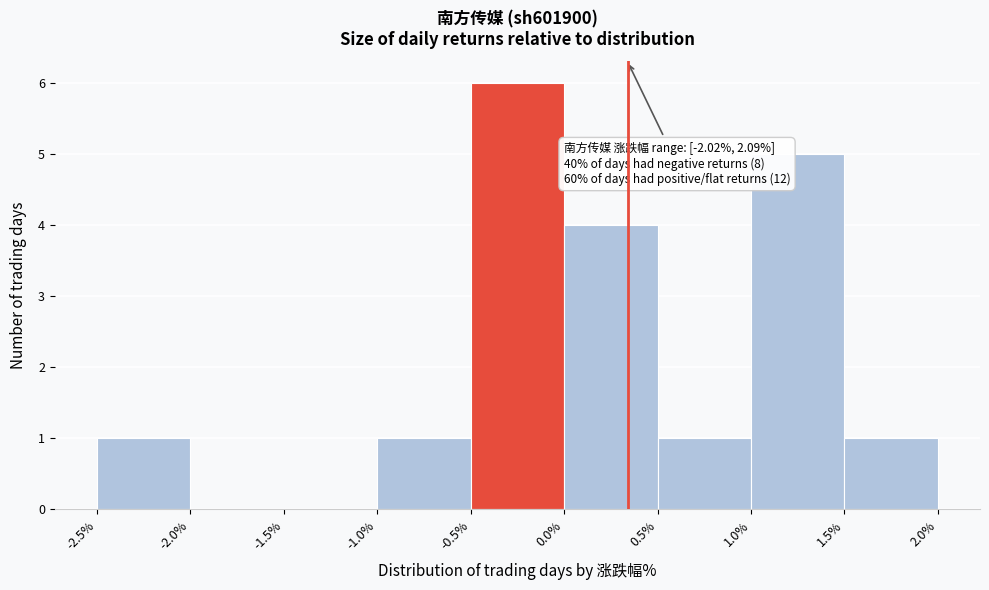

Which range on the x-axis has the tallest bar?

-0.5% to 0.0%